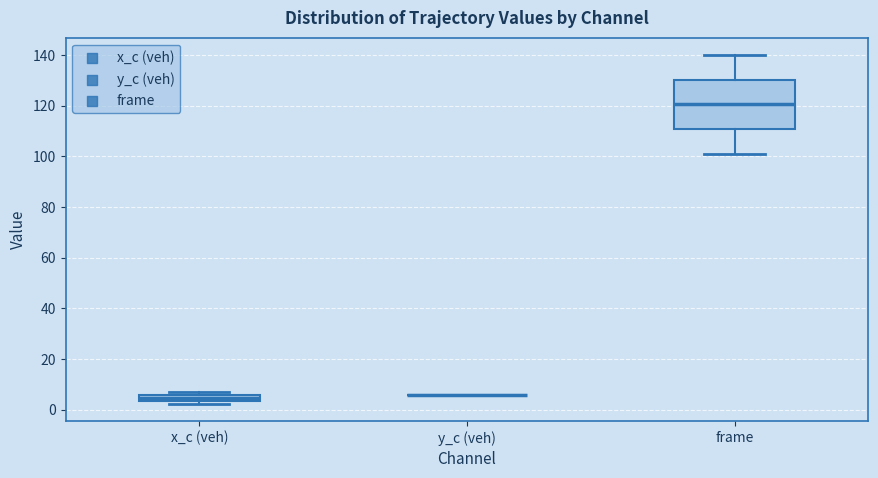

Where is the lower edge of the box for x_c (veh) on the y-axis? The values are not printed on the chart, so give them approximately, as read against the axis.

4